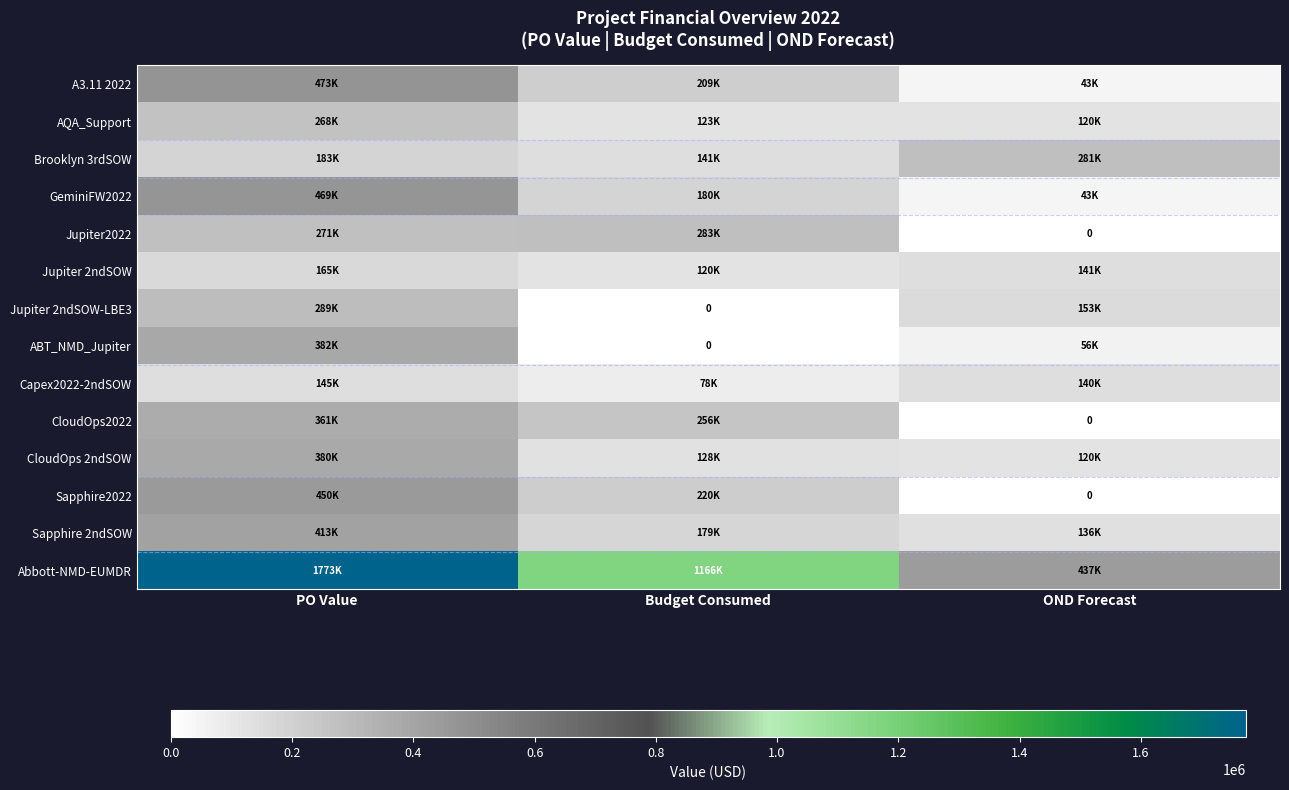

True or false: Jupiter2022 has a value of 282887.0 at Budget Consumed.

True